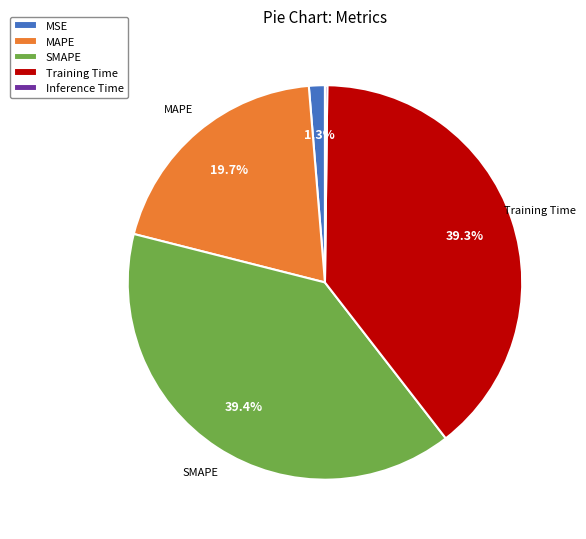

Is SMAPE the majority of the pie?

No